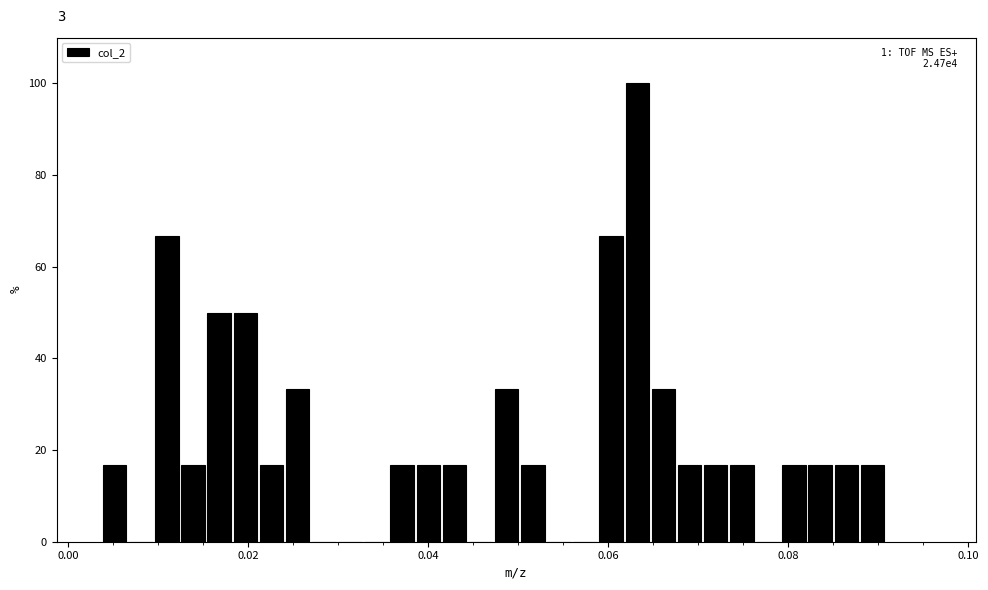

Around what value on the x-axis is the tallest bar? Give the approximate position of its centre, as read against the axis.

0.064